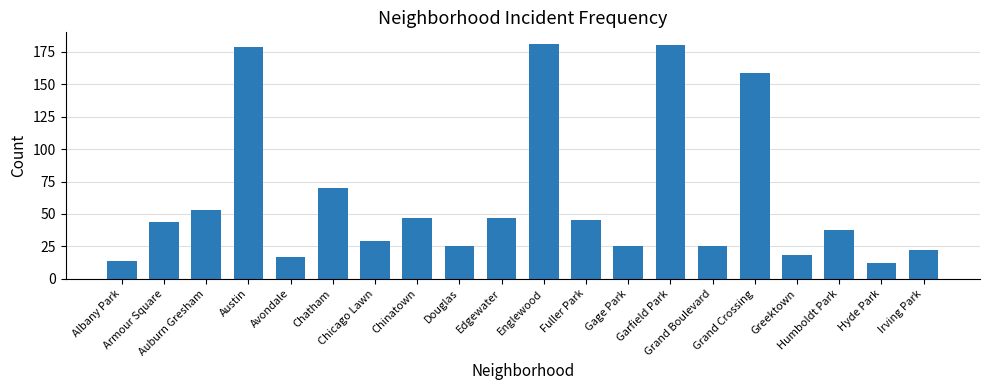

What is the minimum value shown in the chart?

12